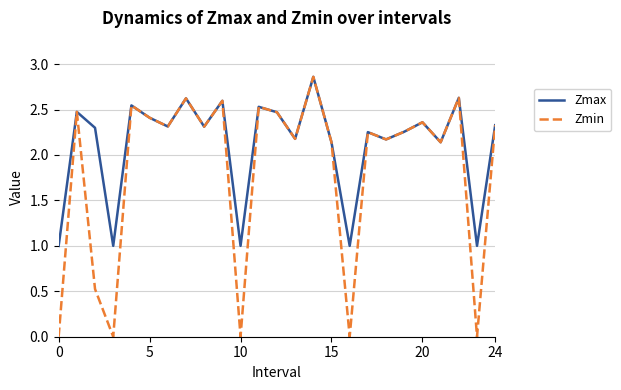

Rank the series by their average value, from lowest to highest.

Zmin, Zmax